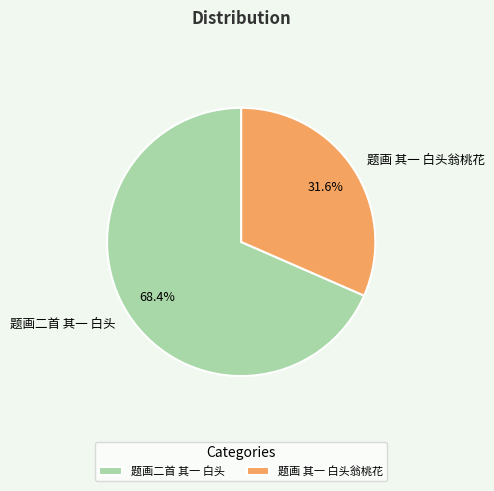

Between 题画 其一 白头翁桃花 and 题画二首 其一 白头, which is larger?

题画二首 其一 白头